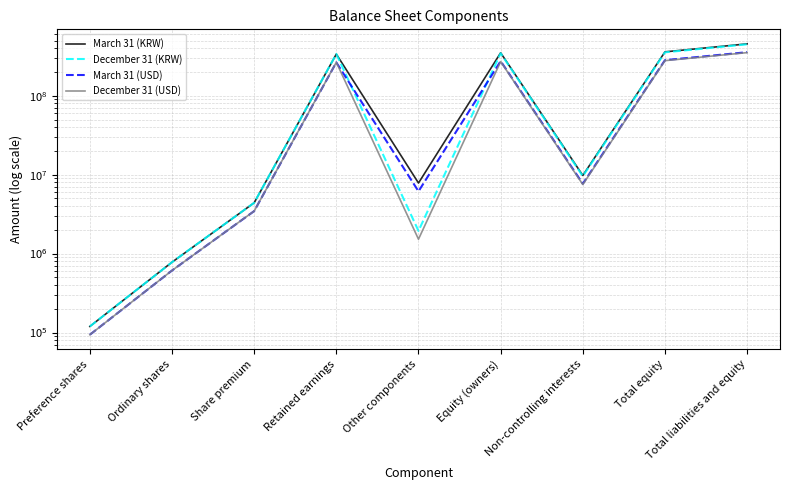

What is the label of the 4th point from the left?

Retained earnings